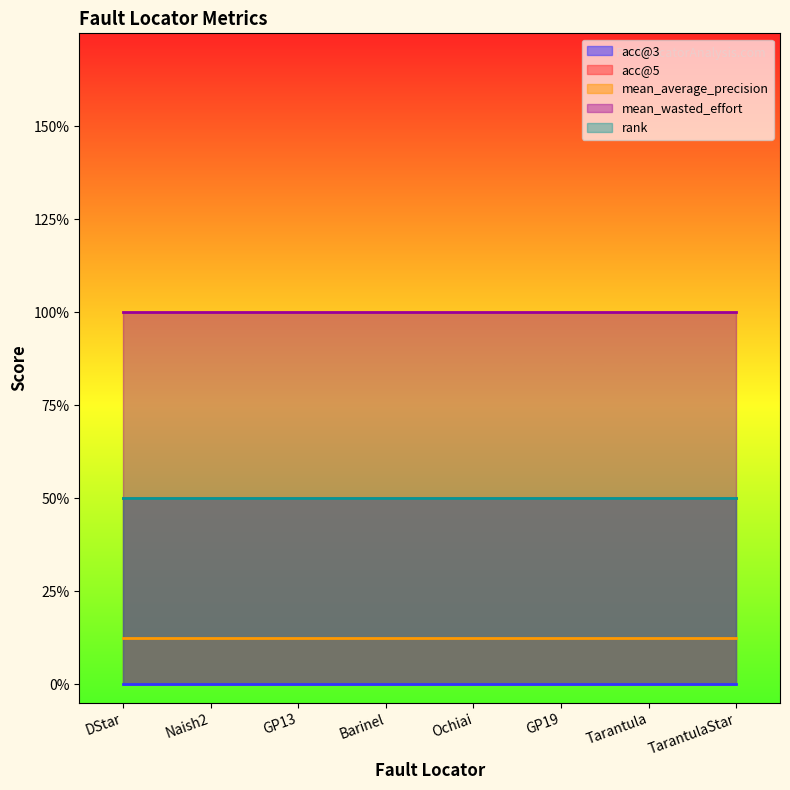

At which category is the sum across all series the highest?

DStar